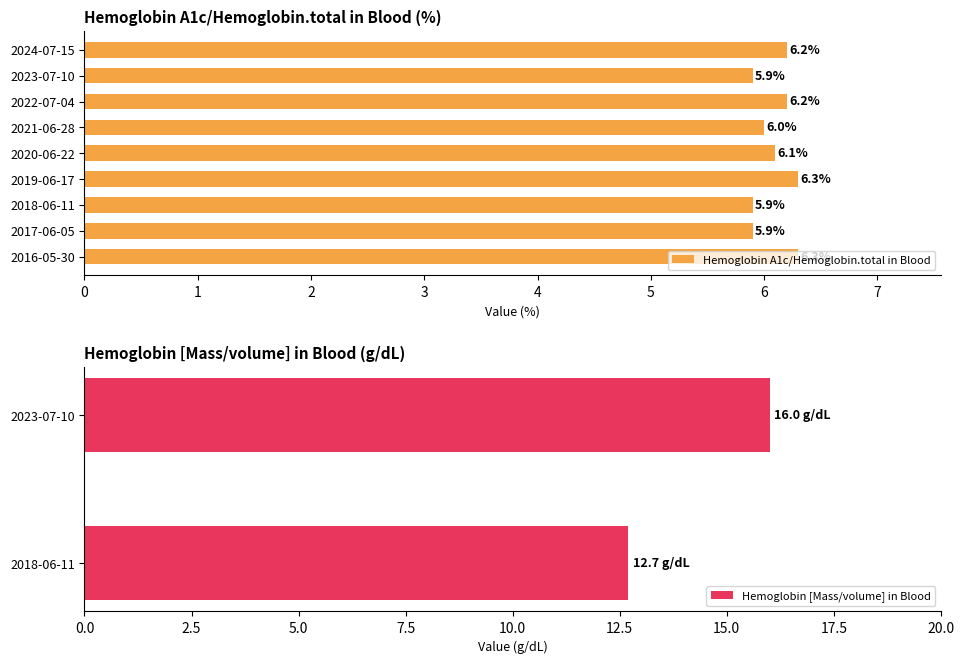

What is the minimum value for Hemoglobin A1c/Hemoglobin.total in Blood?

5.9